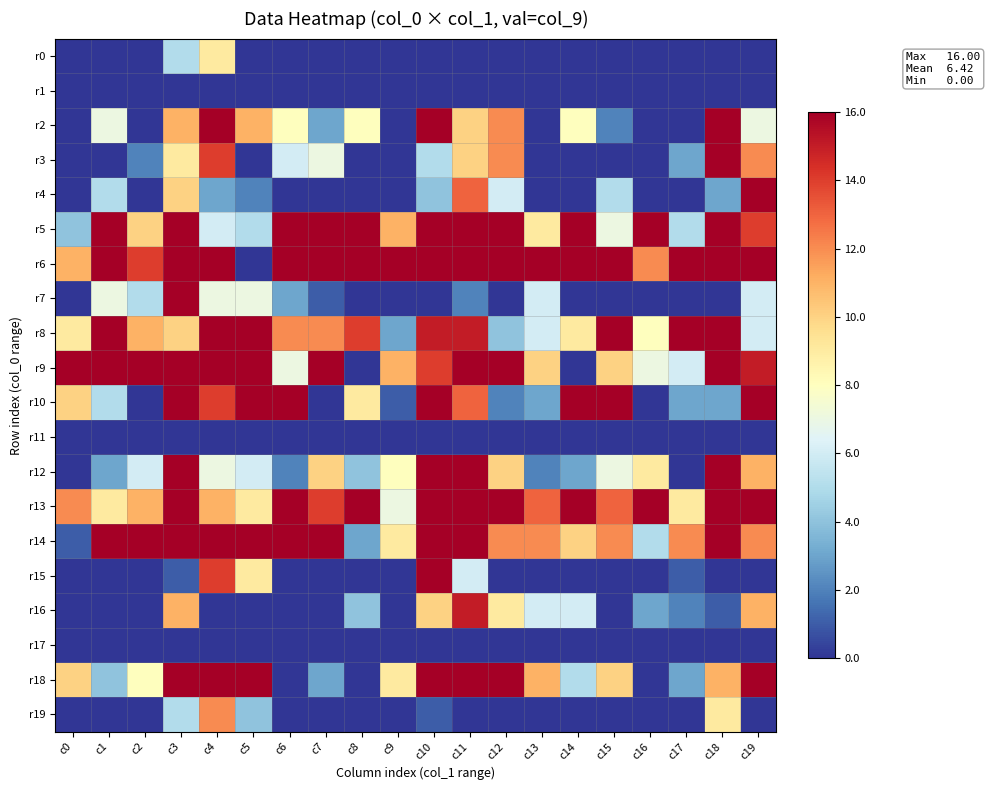

Which series has the largest range (max minus min)?

r2